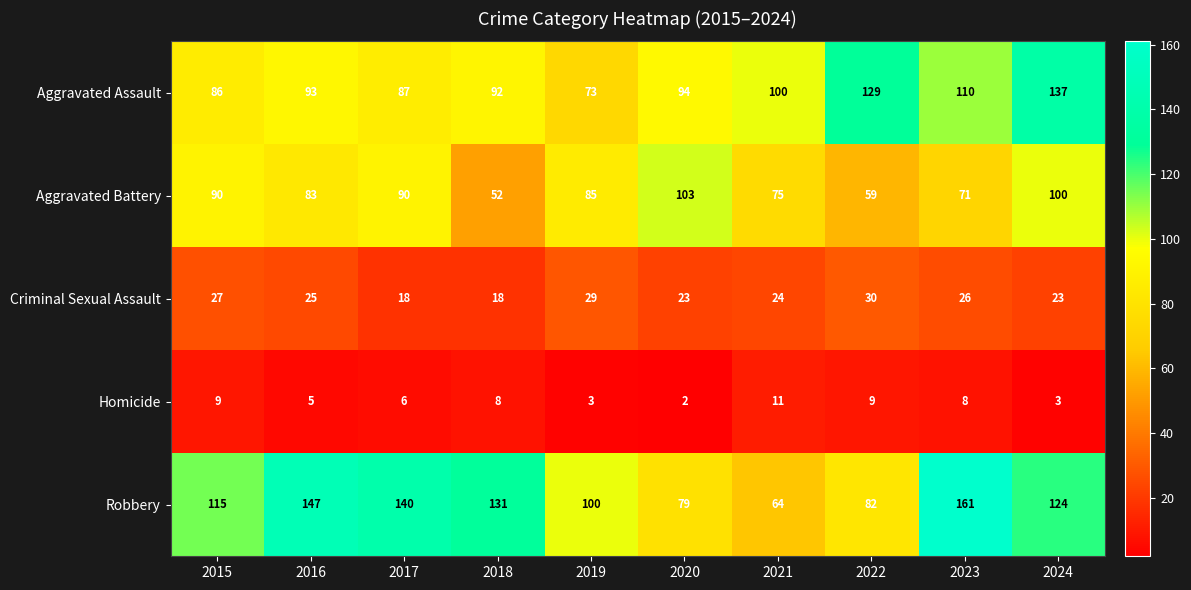

Rank the series by their maximum value, from highest to lowest.

Robbery, Aggravated Assault, Aggravated Battery, Criminal Sexual Assault, Homicide